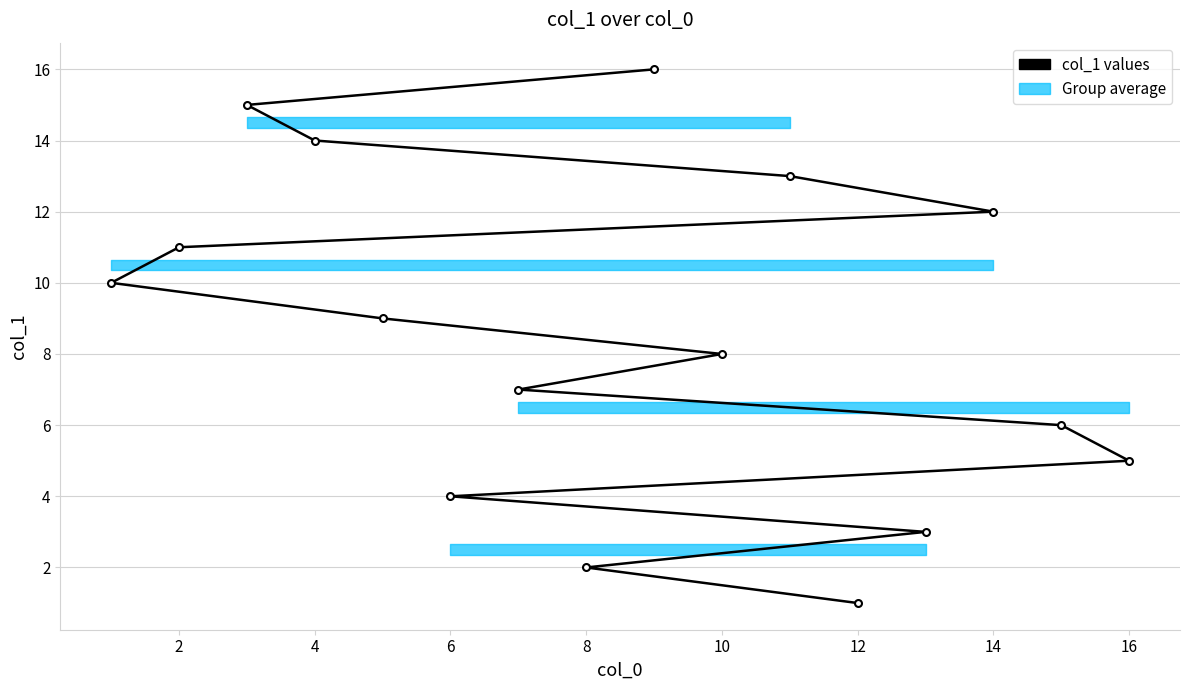

True or false: the data shows 5 at 4.

False